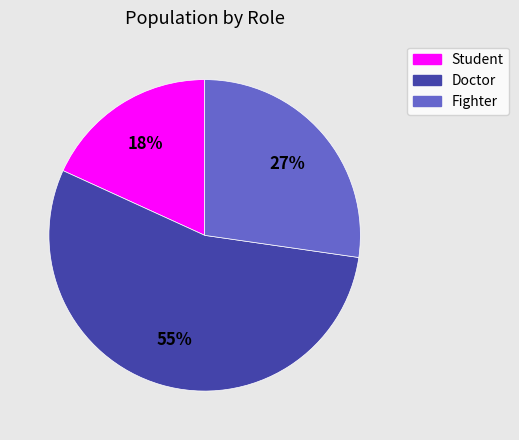

Rank the categories by value from highest to lowest.

Doctor, Fighter, Student